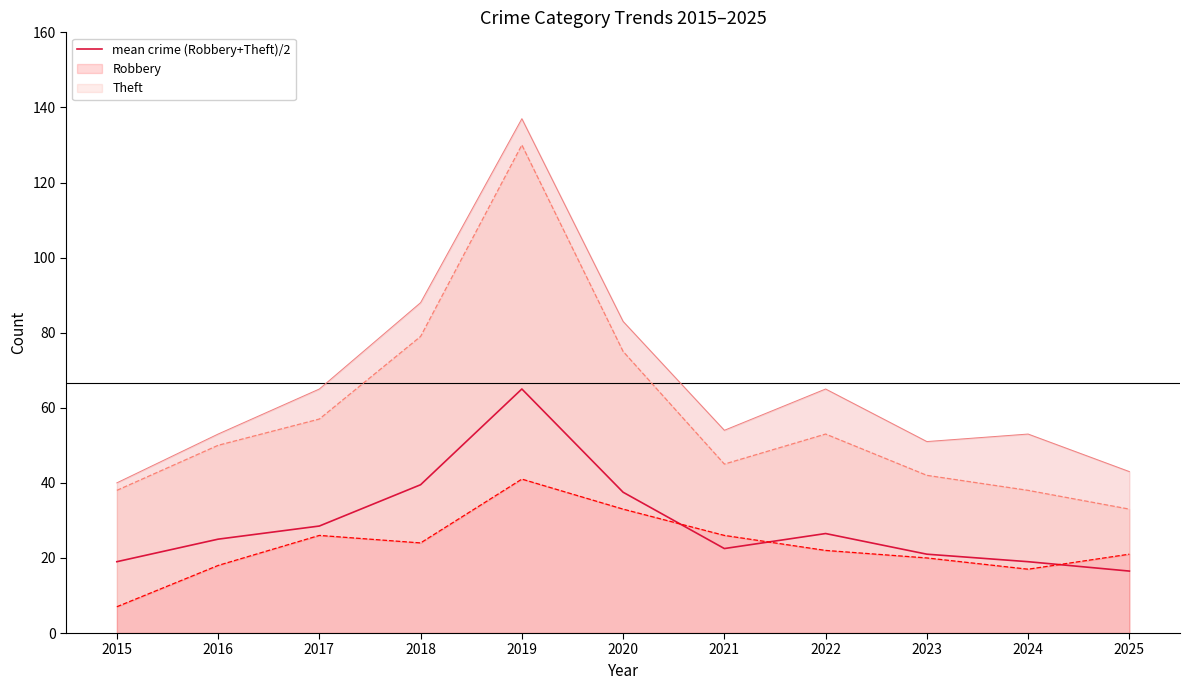

What is the difference between the values at 2016 and 2021?

2.5